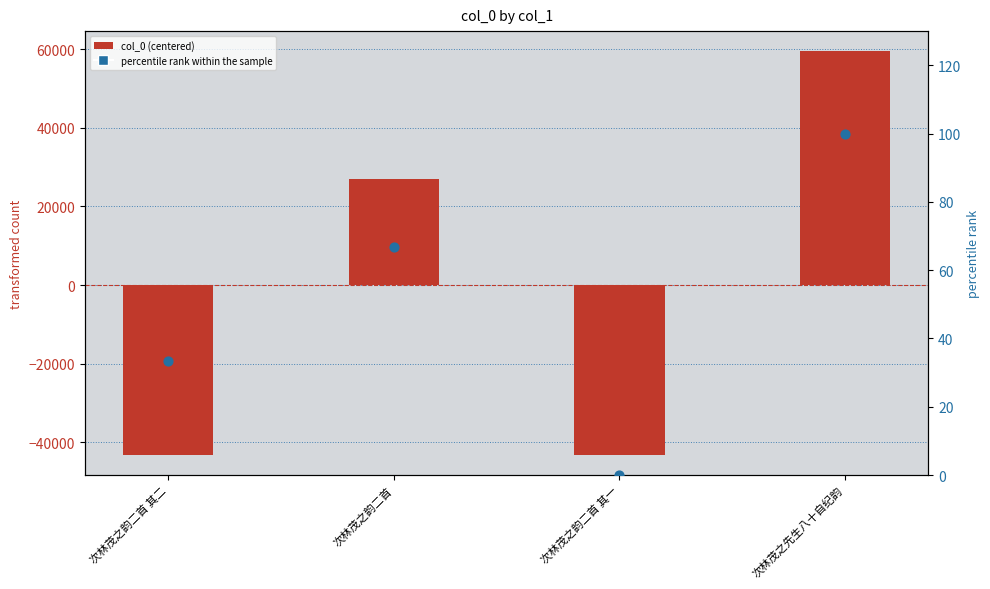

At which category is the sum across all series the highest?

次林茂之先生八十自纪韵